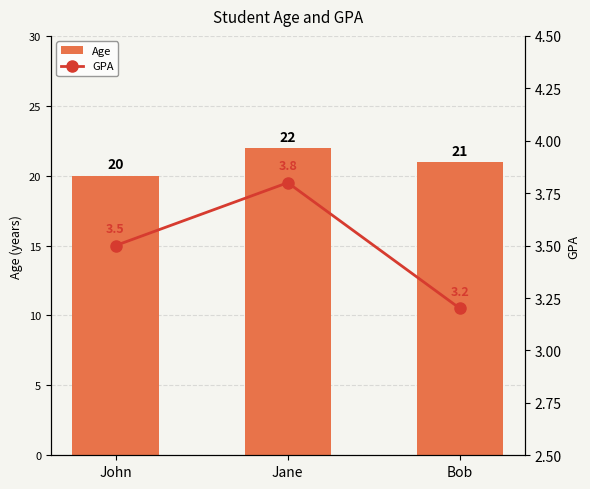

Is it true that Age equals 21.0 at Bob?

True